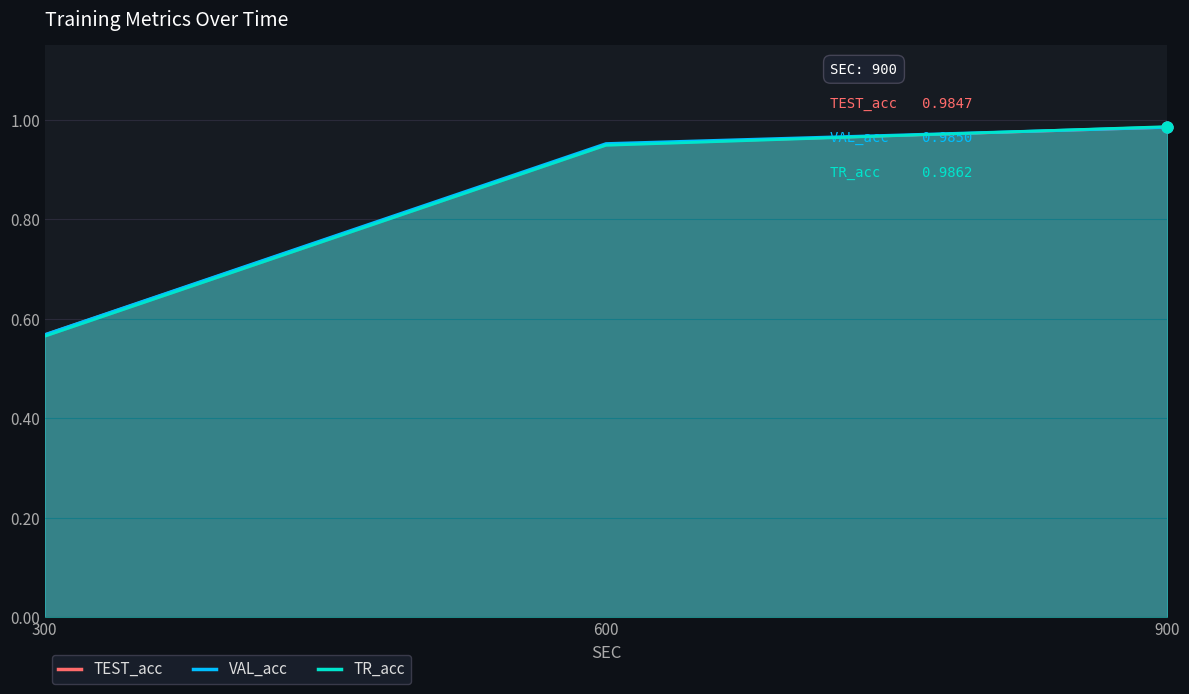

Which series reaches the minimum Y coordinate?

TR_acc